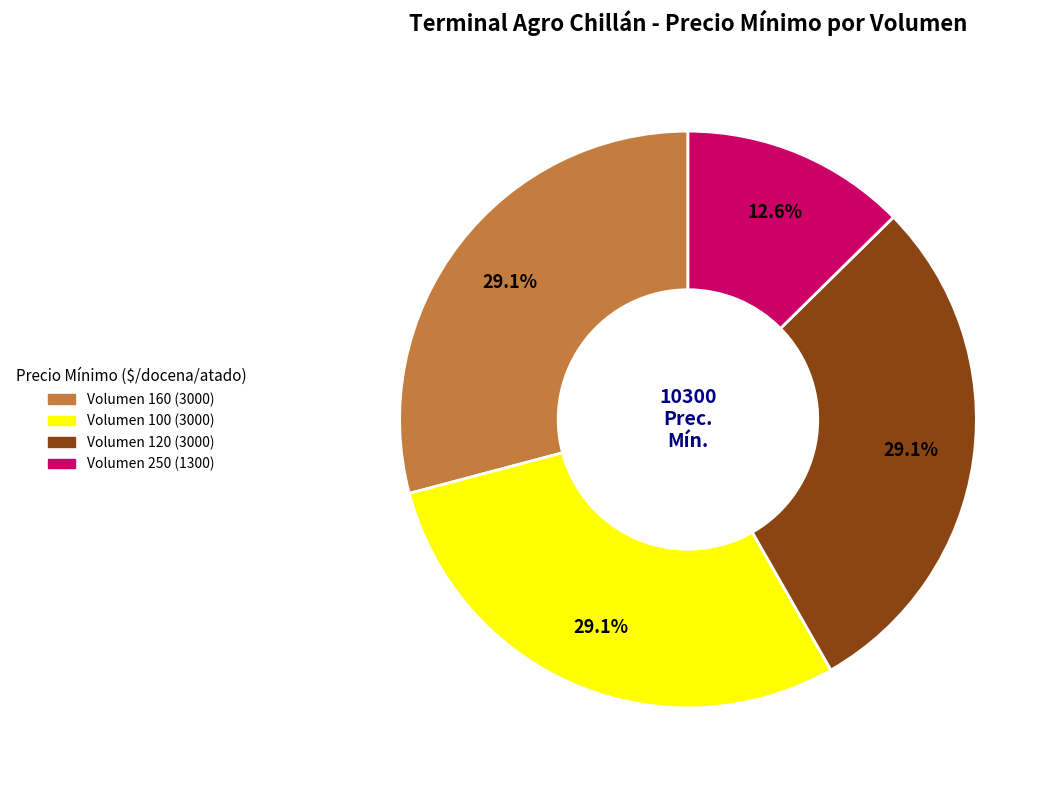

To the nearest percent, what is the difference between the largest and smallest slice percentages?

17%